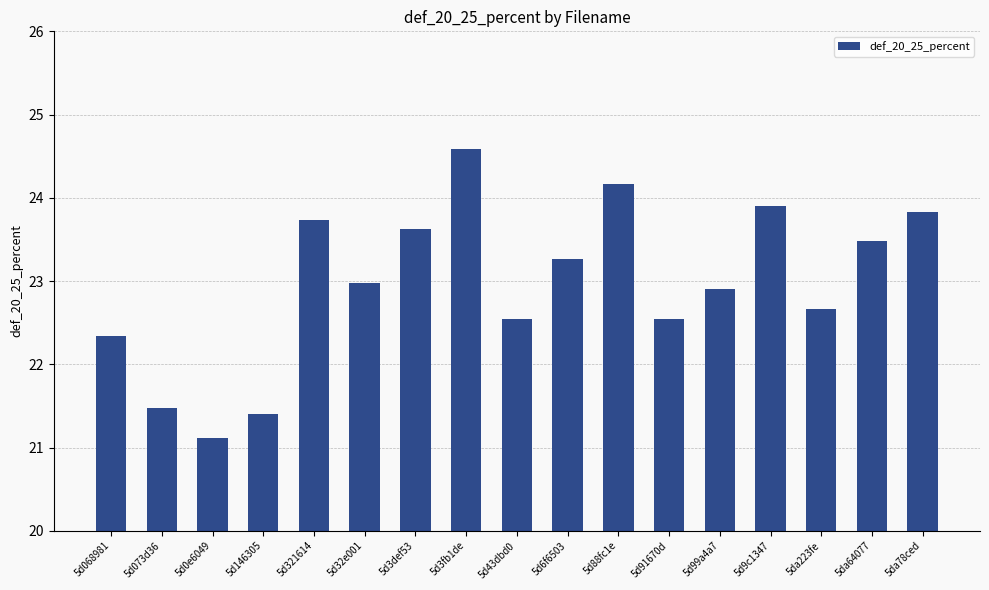

What is the difference between the values at 5d146305 and 5d9c1347?

2.5